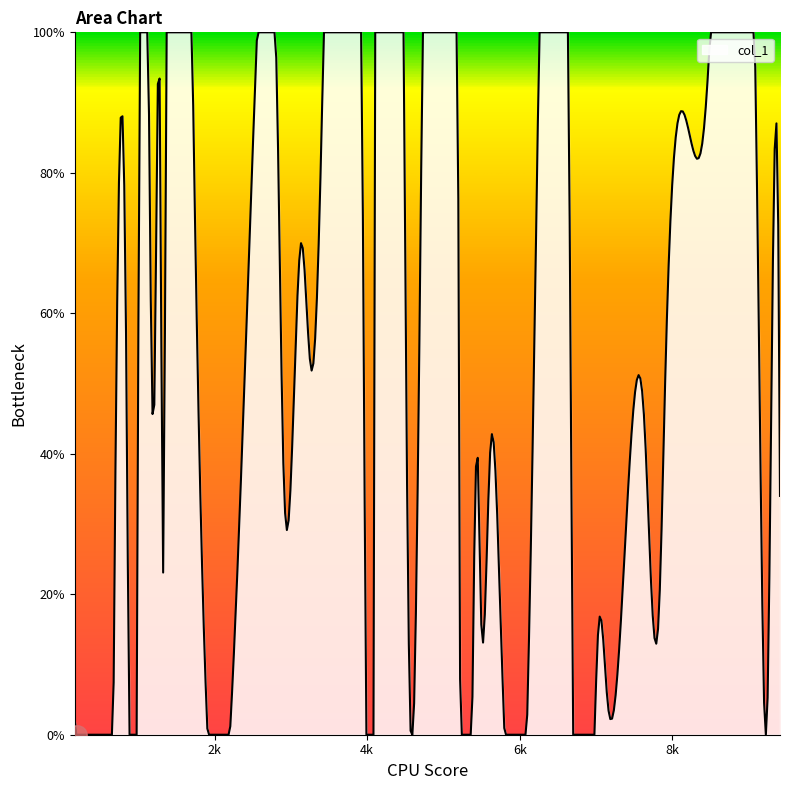

What is the greatest value displayed?

100.0